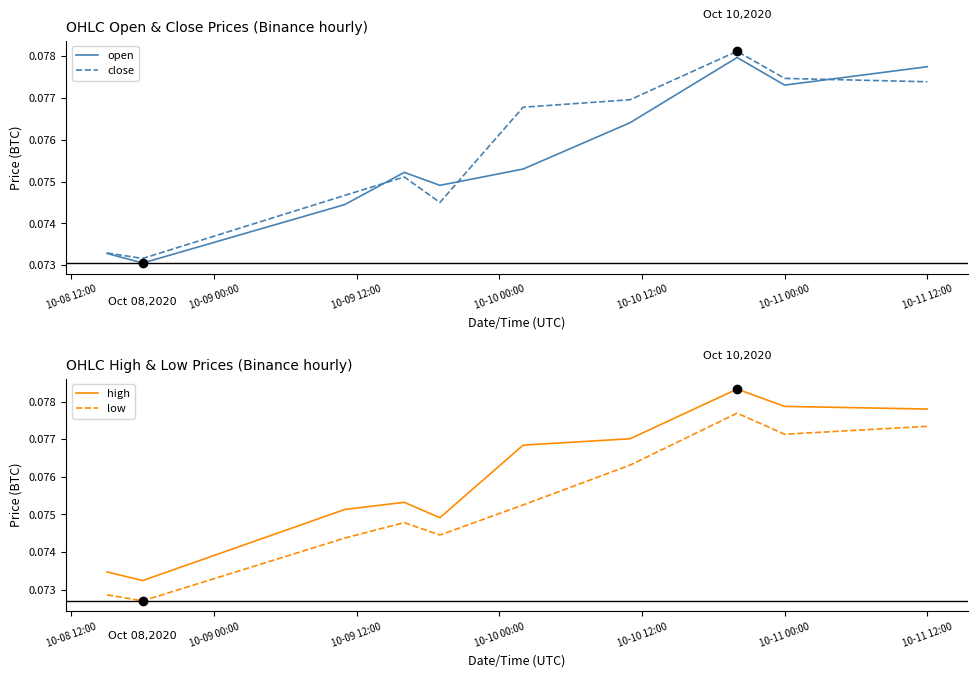

Is this an area chart (filled region under the line)?

No